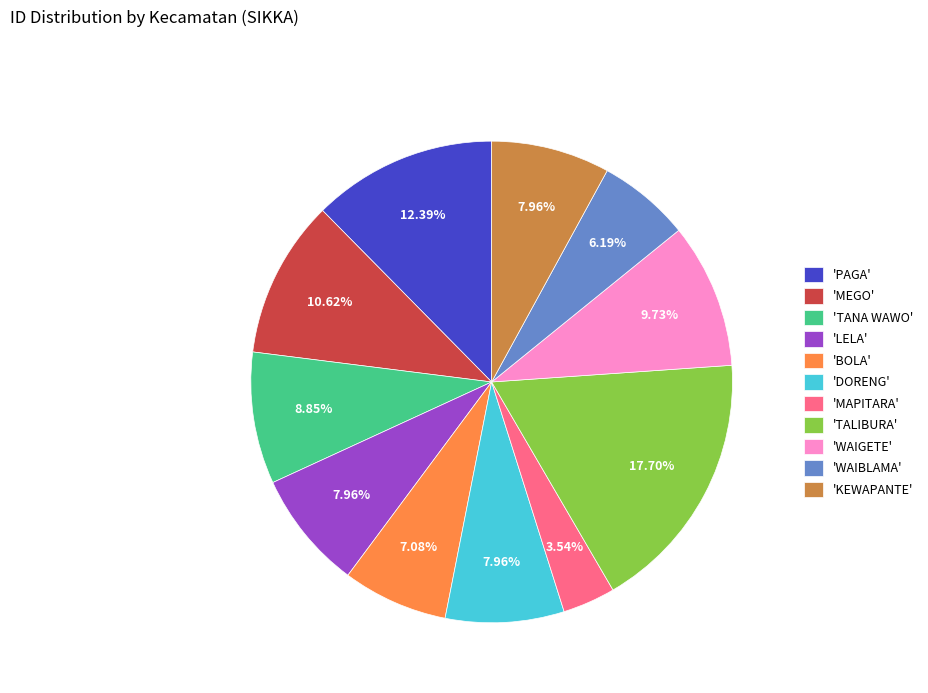

Is the sum of 'MEGO' and 'TANA WAWO' greater than half?

No